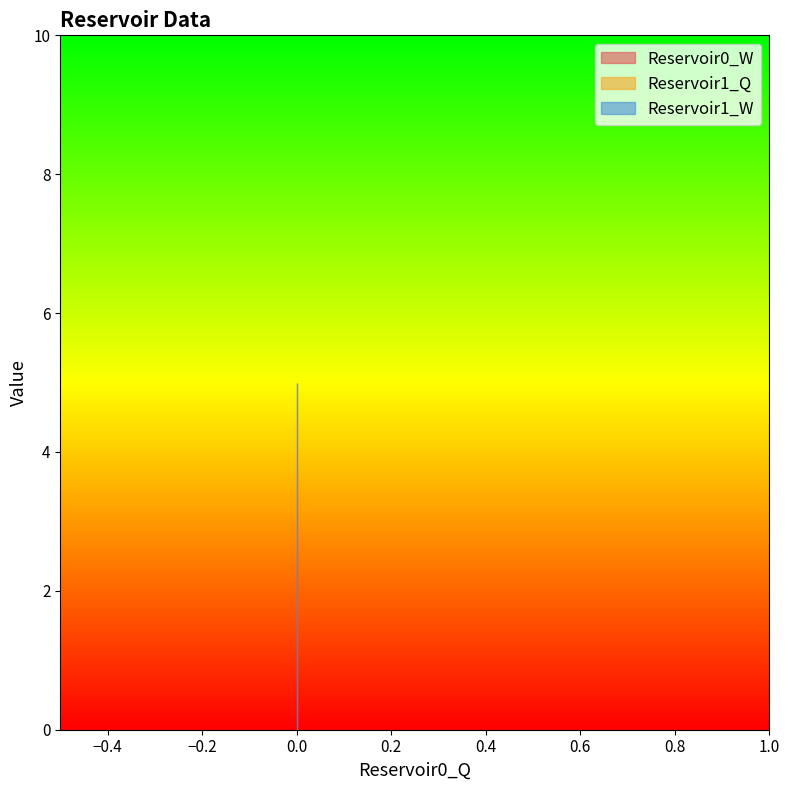

What is the sum of the Reservoir1_W values at 0 and 0?

10